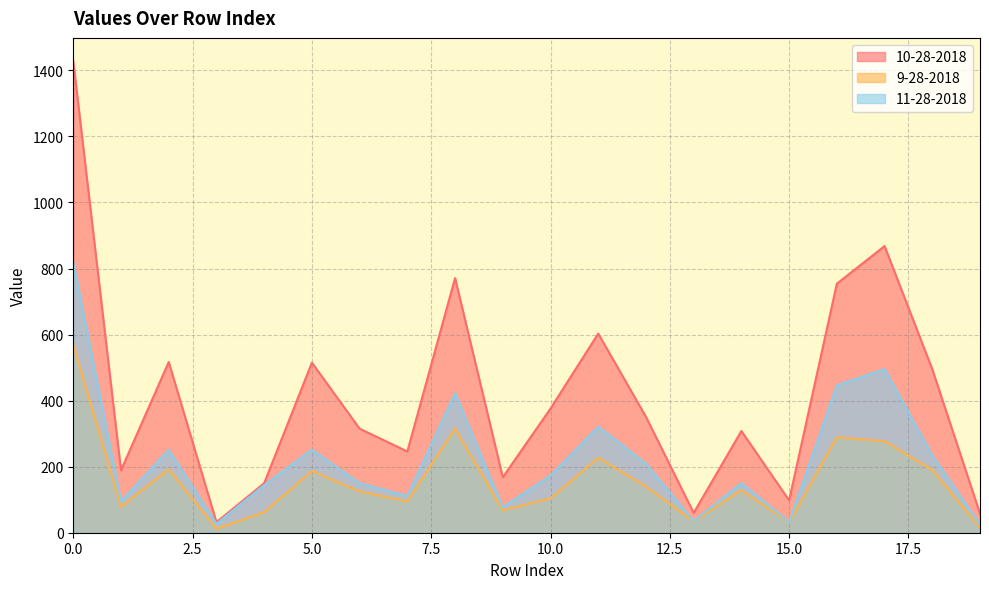

What is the difference between the highest and lowest values at 13?

26